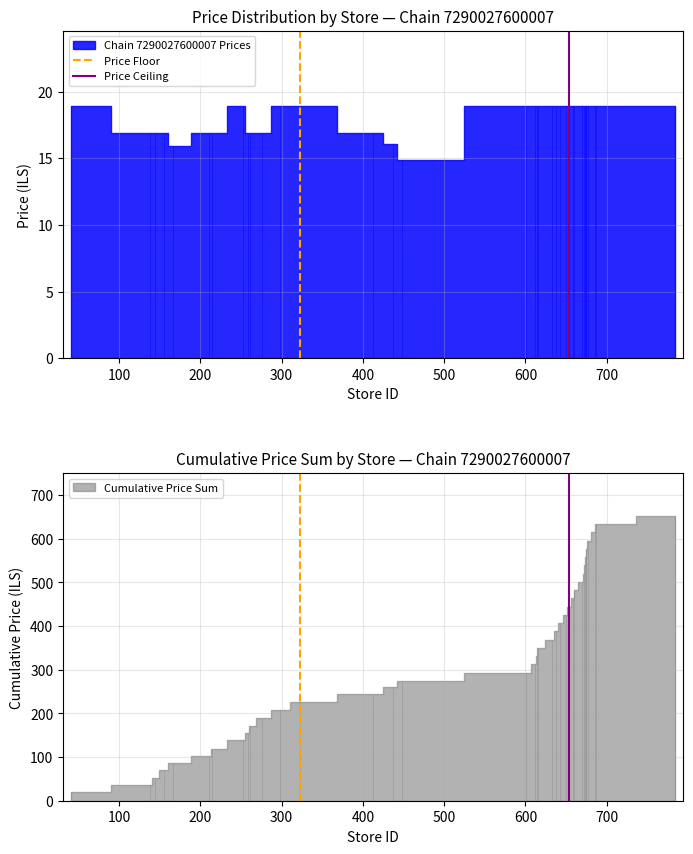

Between 0 and 100, which is larger?

100